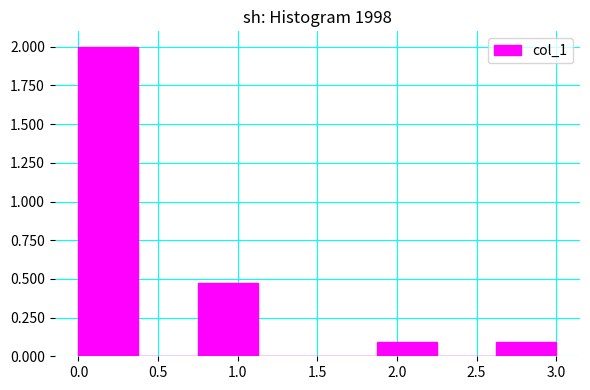

Reading left to right, list every bar in this chart as the range it spans on the x-axis followed by its height. Neither the bar edges nor the heights are printed on the chart, so give them approximately, as read against the axes.

0.000 to 0.375: 2.0
0.375 to 0.750: 0
0.750 to 1.125: 0.5
1.125 to 1.500: 0
1.500 to 1.875: 0
1.875 to 2.250: 0.1
2.250 to 2.625: 0
2.625 to 3.000: 0.1